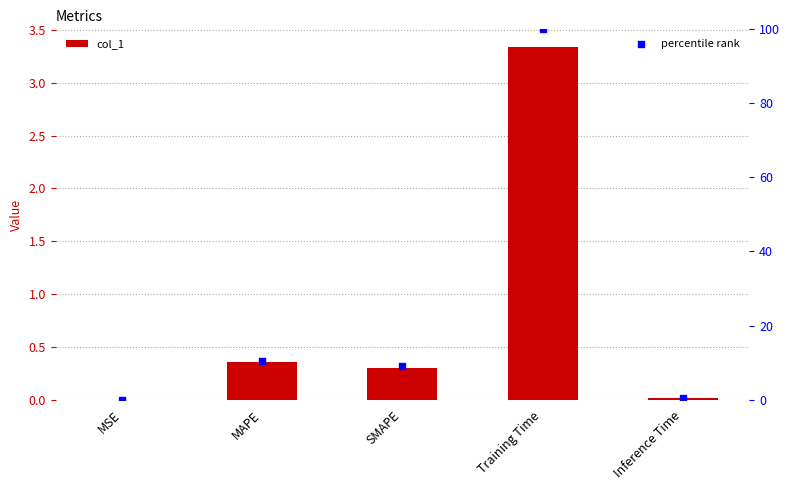

Which series has the largest total across all categories?

percentile rank